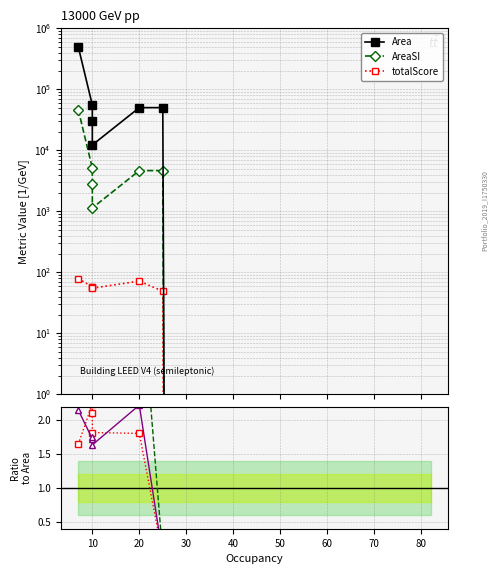

Is the value of totalScore at 60 greater than the value of Area at 40?

No